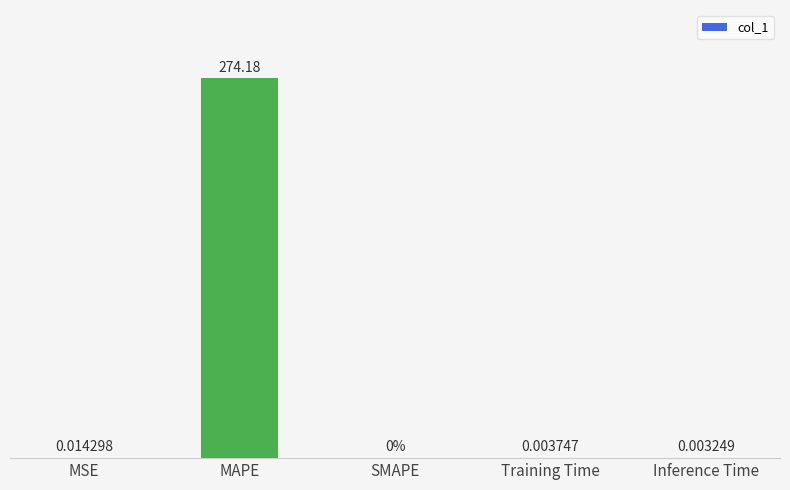

Which label corresponds to the largest value in the chart?

MAPE